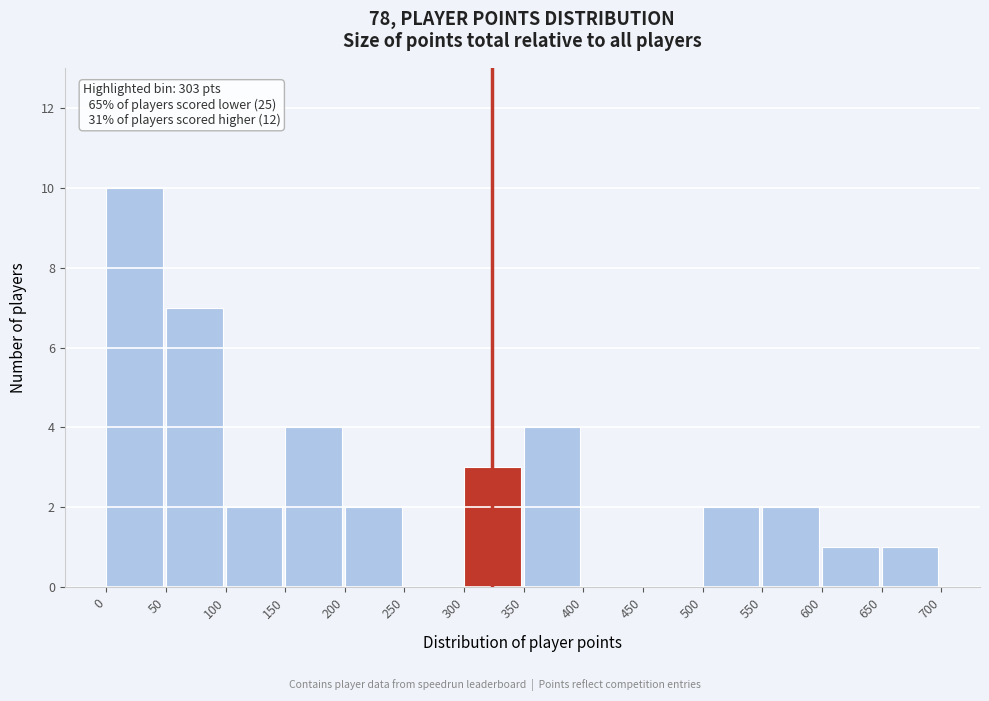

Which range on the x-axis has the tallest bar?

0 to 50